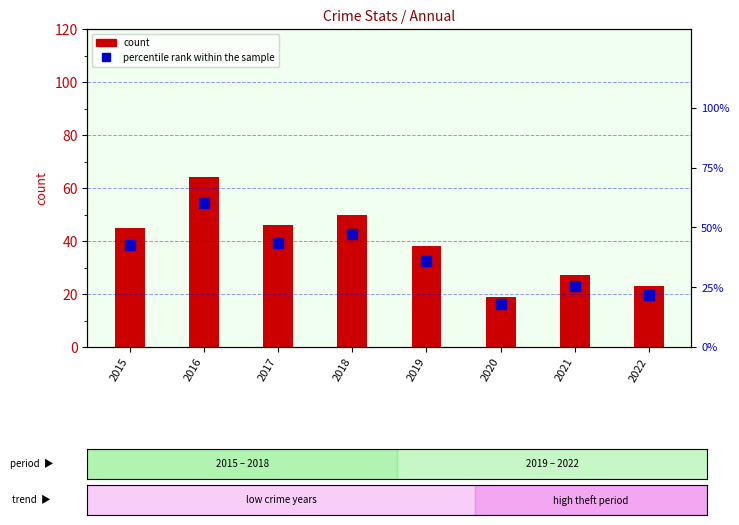

What is the average value of the count series?

39.0